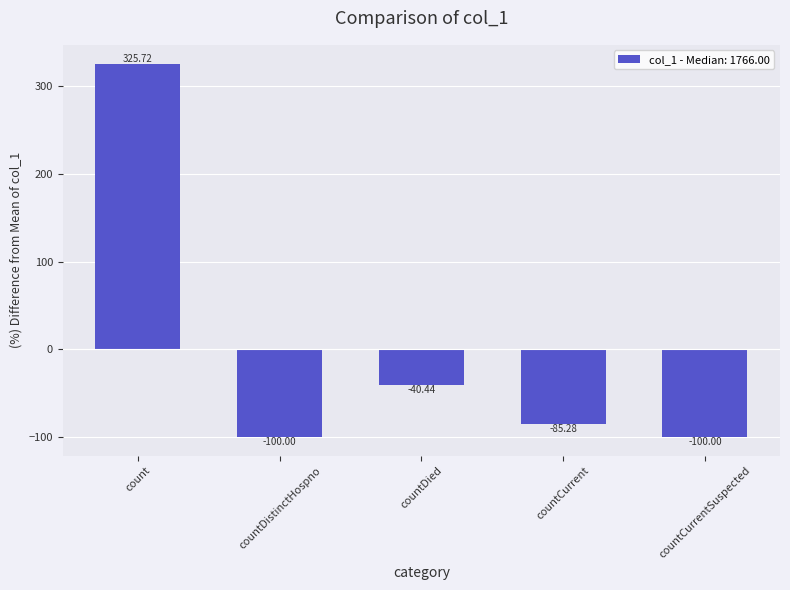

Read the value at countCurrent.

-85.3